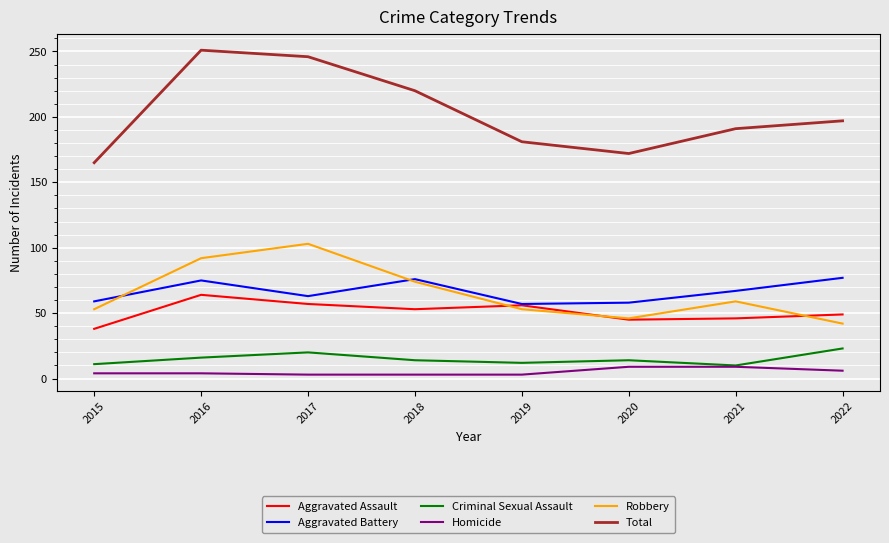

Which series has the largest range (max minus min)?

Total